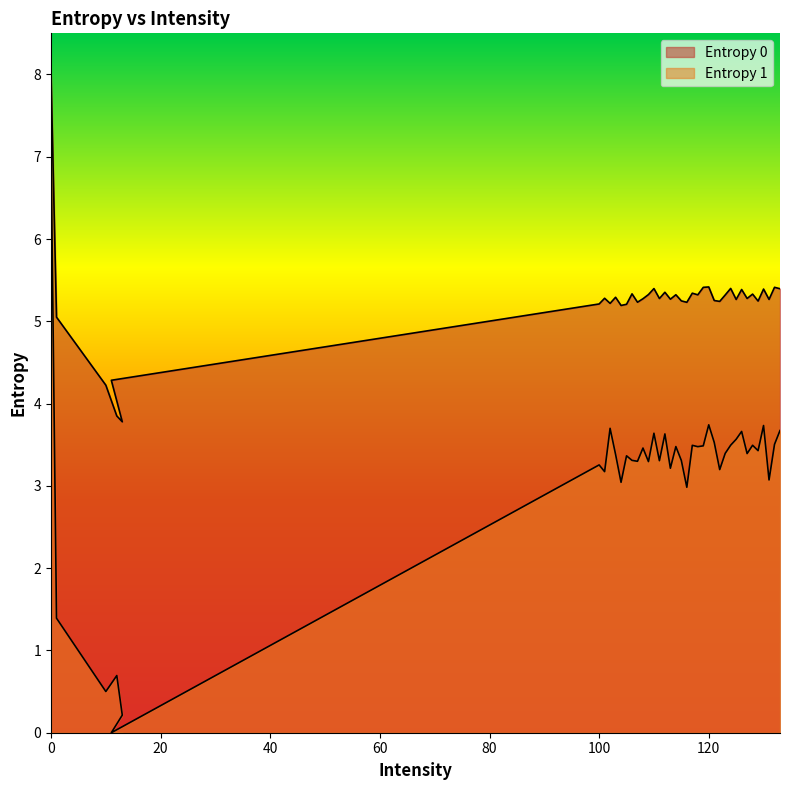

At how many categories does at least one series exceed 2?

40